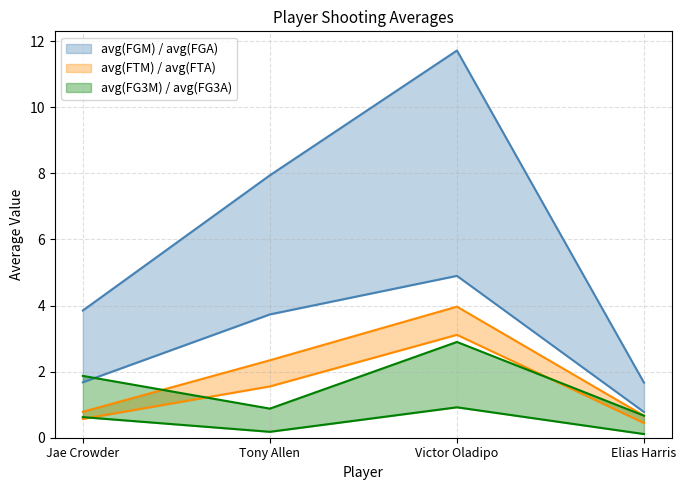

Reading left to right, transcribe all the data shown in this chart.

avg(FGM): 1.7	3.7	4.9	0.8
avg(FGA): 3.8	7.9	11.7	1.7
avg(FG3M): 0.6	0.2	0.9	0.1
avg(FG3A): 1.9	0.9	2.9	0.7
avg(FTM): 0.6	1.6	3.1	0.4
avg(FTA): 0.8	2.3	4.0	0.7